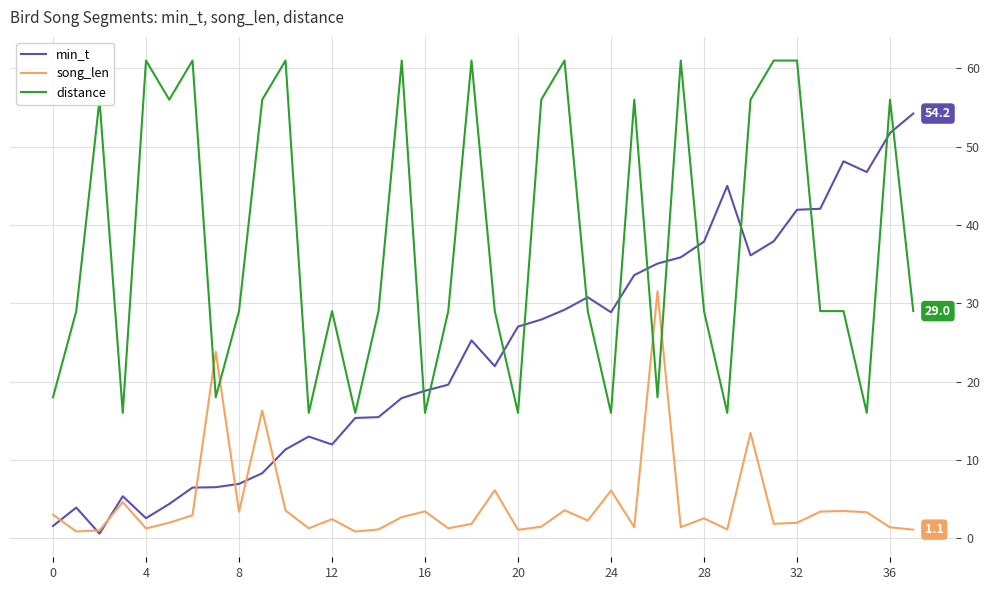

What is the lowest value of the min_t series?

0.6